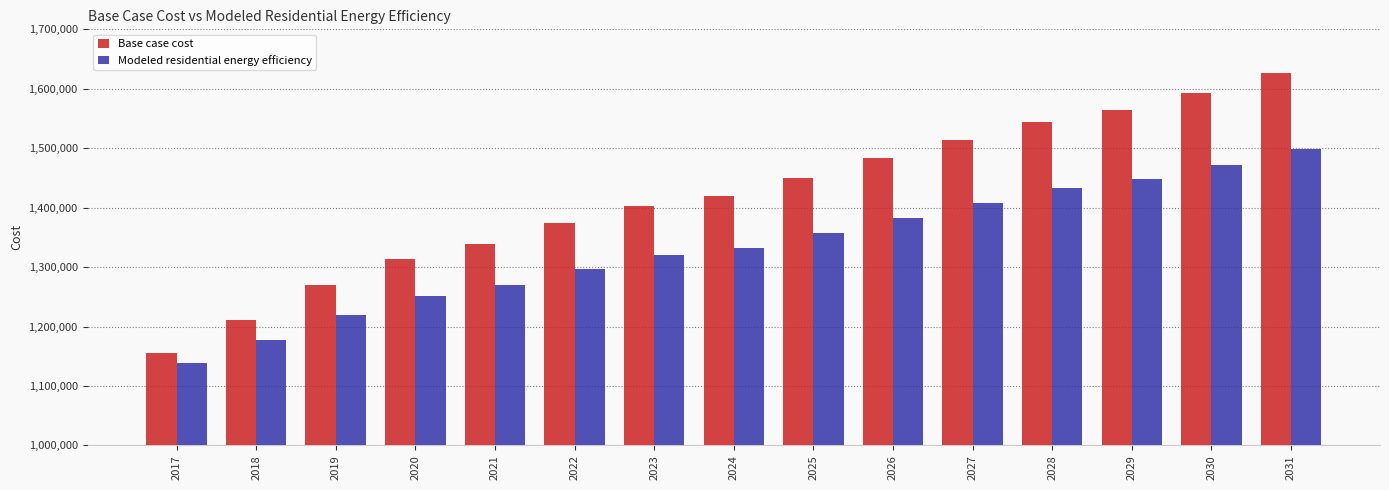

Reading left to right, extract all data points from this chart.

Base case cost: 1156210.7	1210187.8	1269543.6	1312862.5	1339171.4	1373358.3	1401965.8	1420144.0	1450706.6	1483117.1	1514275.7	1544111.0	1564792.7	1593423.9	1627252.9
Modeled residential energy efficiency: 1137995.3	1177776.0	1219054.2	1251956.0	1269932.8	1296676.5	1319523.5	1332029.7	1356608.4	1382721.1	1408062.4	1432558.9	1447582.1	1471427.6	1499351.5